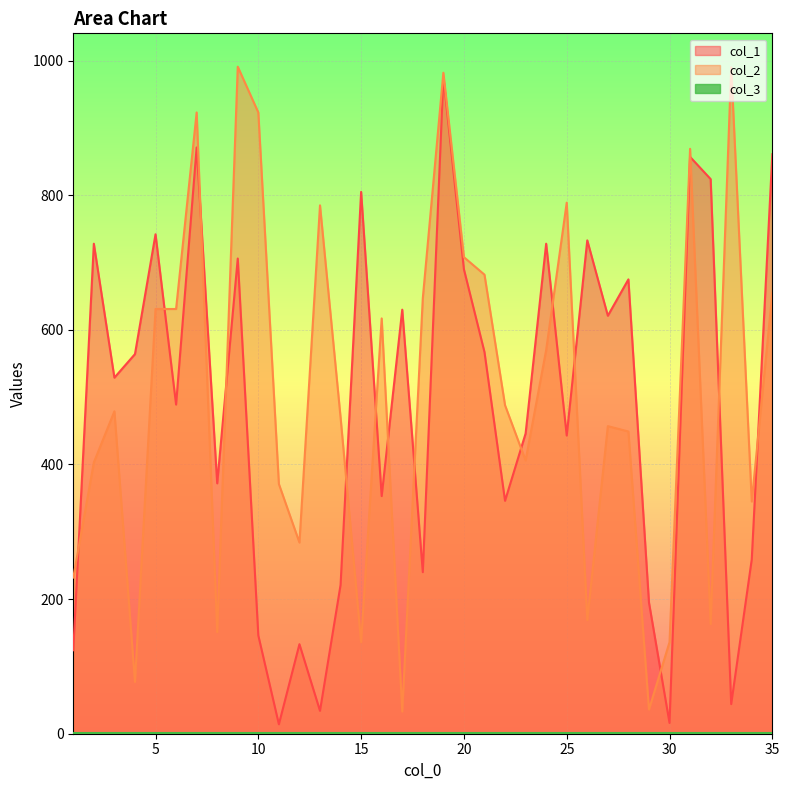

True or false: col_2 has more than 1 interior local peaks.

True